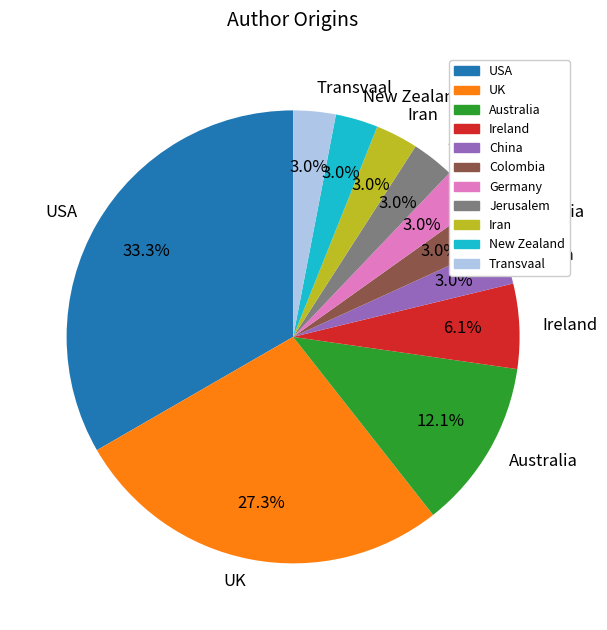

What portion of the pie excludes China?

97.0%